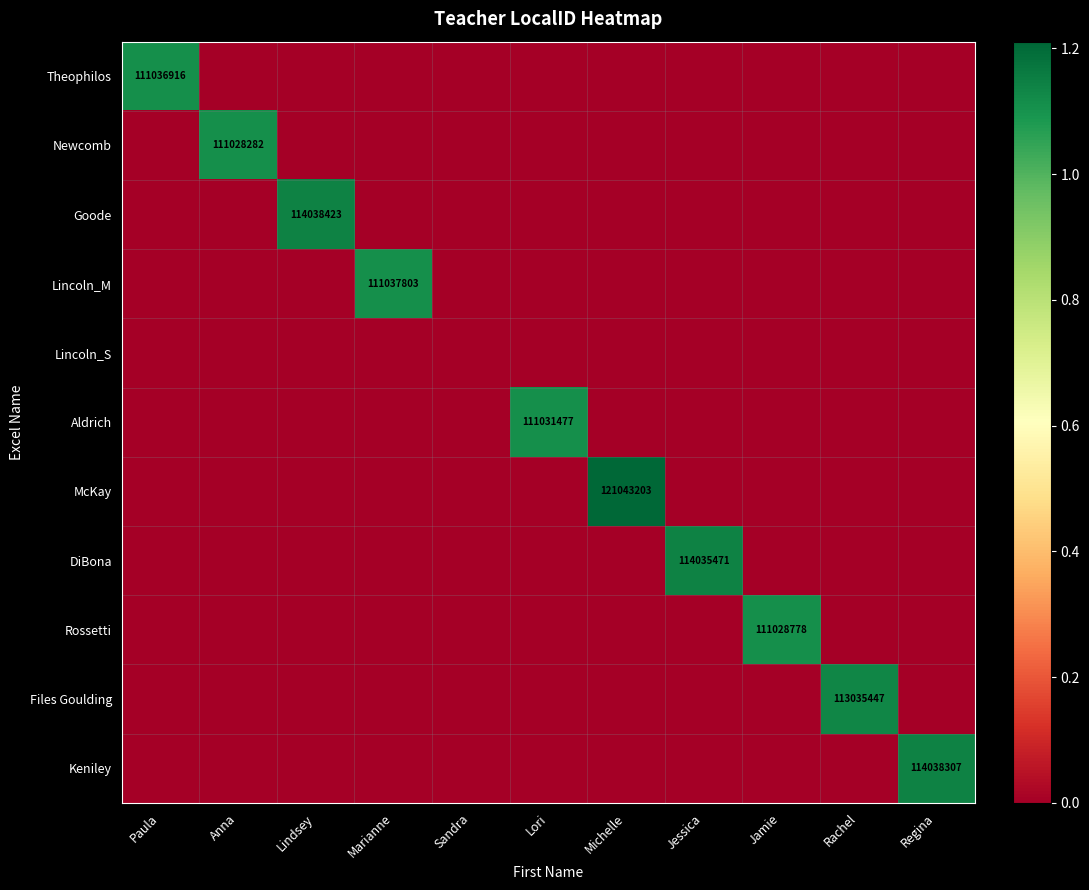

The value of Keniley at Michelle is 0. True or false?

True